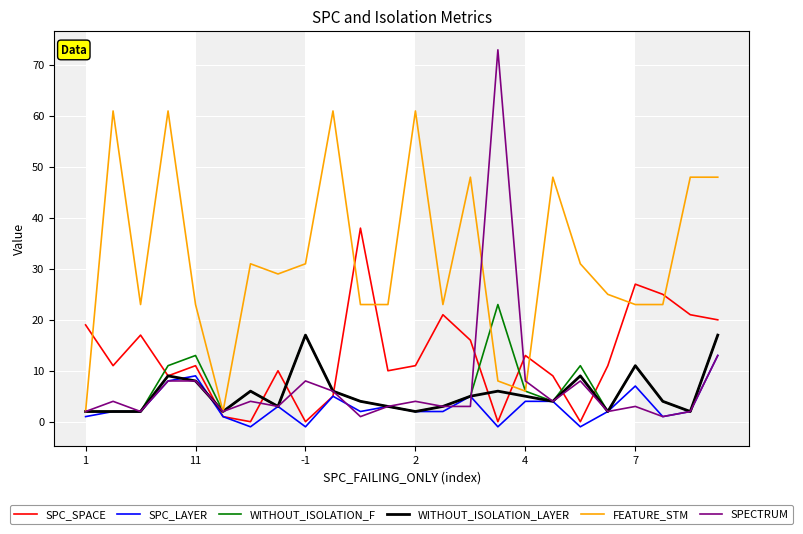

Which series has the largest total across all categories?

FEATURE_STM